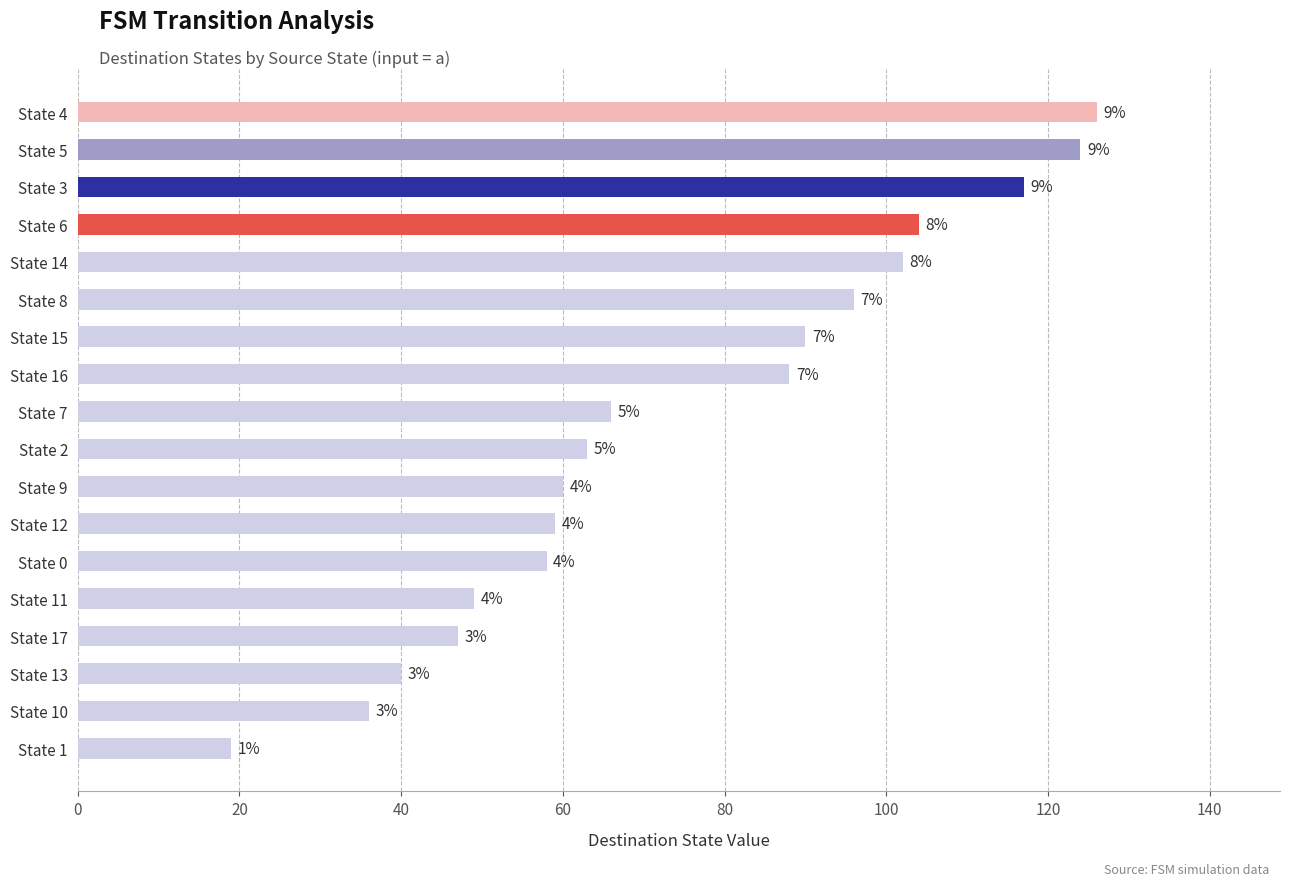

Does the chart contain any negative values?

No